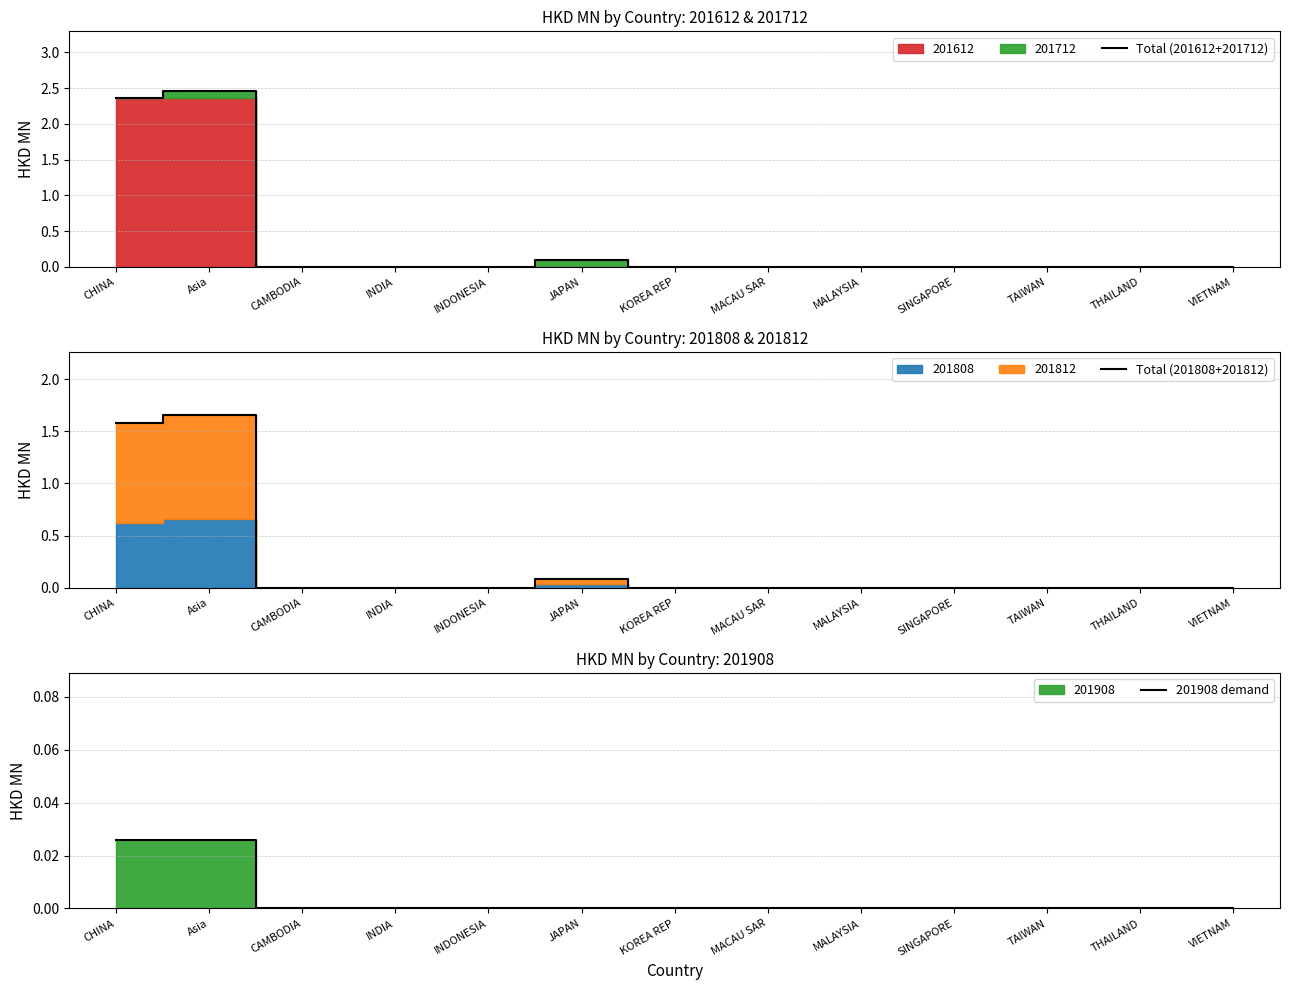

Reading left to right, what are all the values shown in this chart?

Total (201612+201712): 2.4	2.5	0.0	0.0	0.0	0.1	0.0	0.0	0.0	0.0	0.0	0.0	0.0
Total (201808+201812): 1.6	1.7	0.0	0.0	0.0	0.1	0.0	0.0	0.0	0.0	0.0	0.0	0.0
201908 demand: 0.0	0.0	0.0	0.0	0.0	0.0	0.0	0.0	0.0	0.0	0.0	0.0	0.0